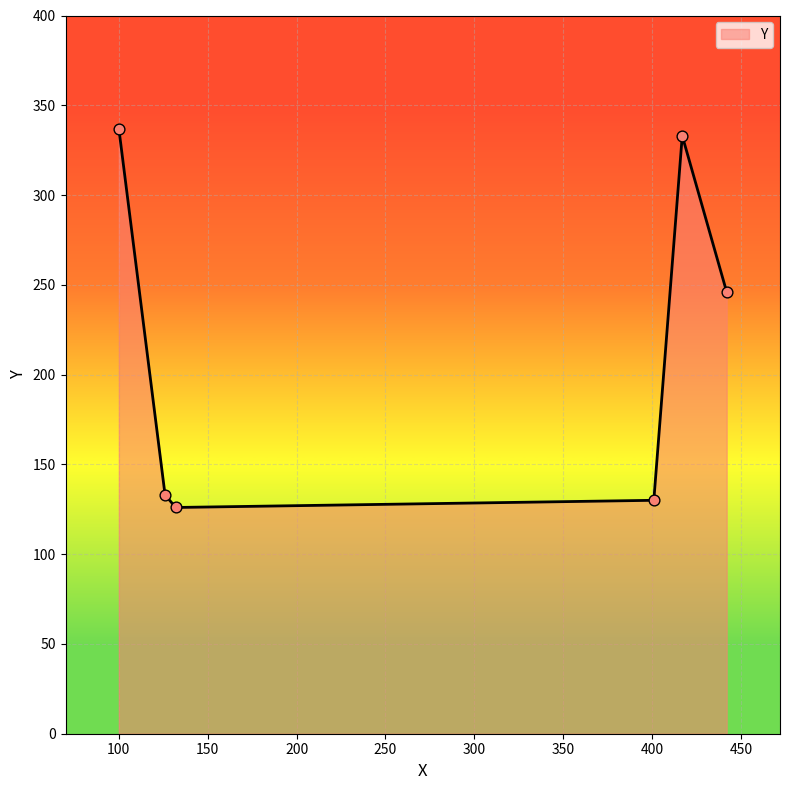

What is the greatest value displayed?

337